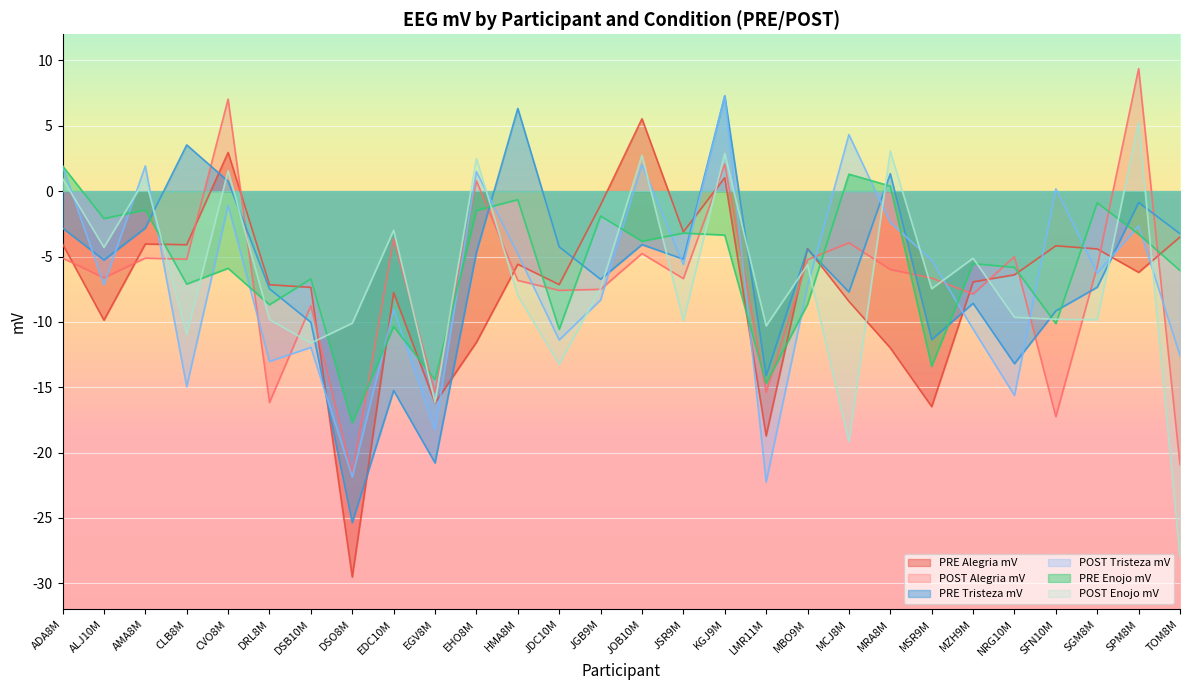

True or false: PRE Enojo mV has more than 0 points higher than both neighbors.

True